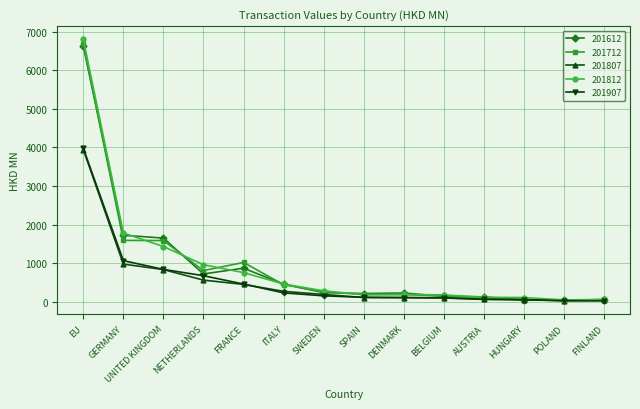

At which label is 201812 closest to 3426?

GERMANY